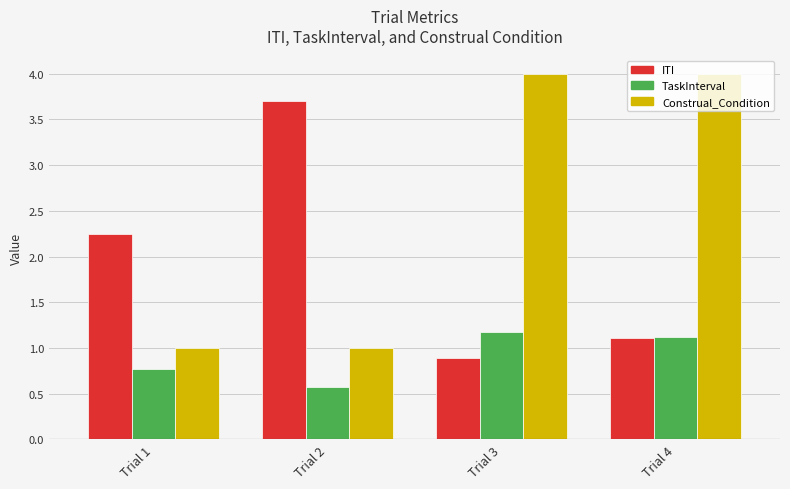

At how many categories does at least one series exceed 3?

3